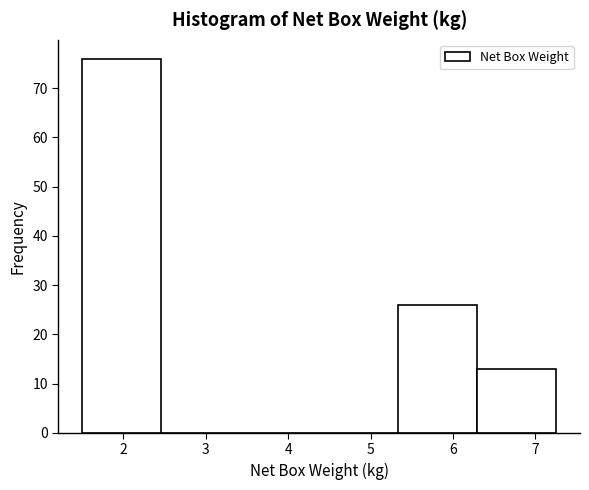

Which range on the x-axis has the tallest bar?

1.5 to 2.5